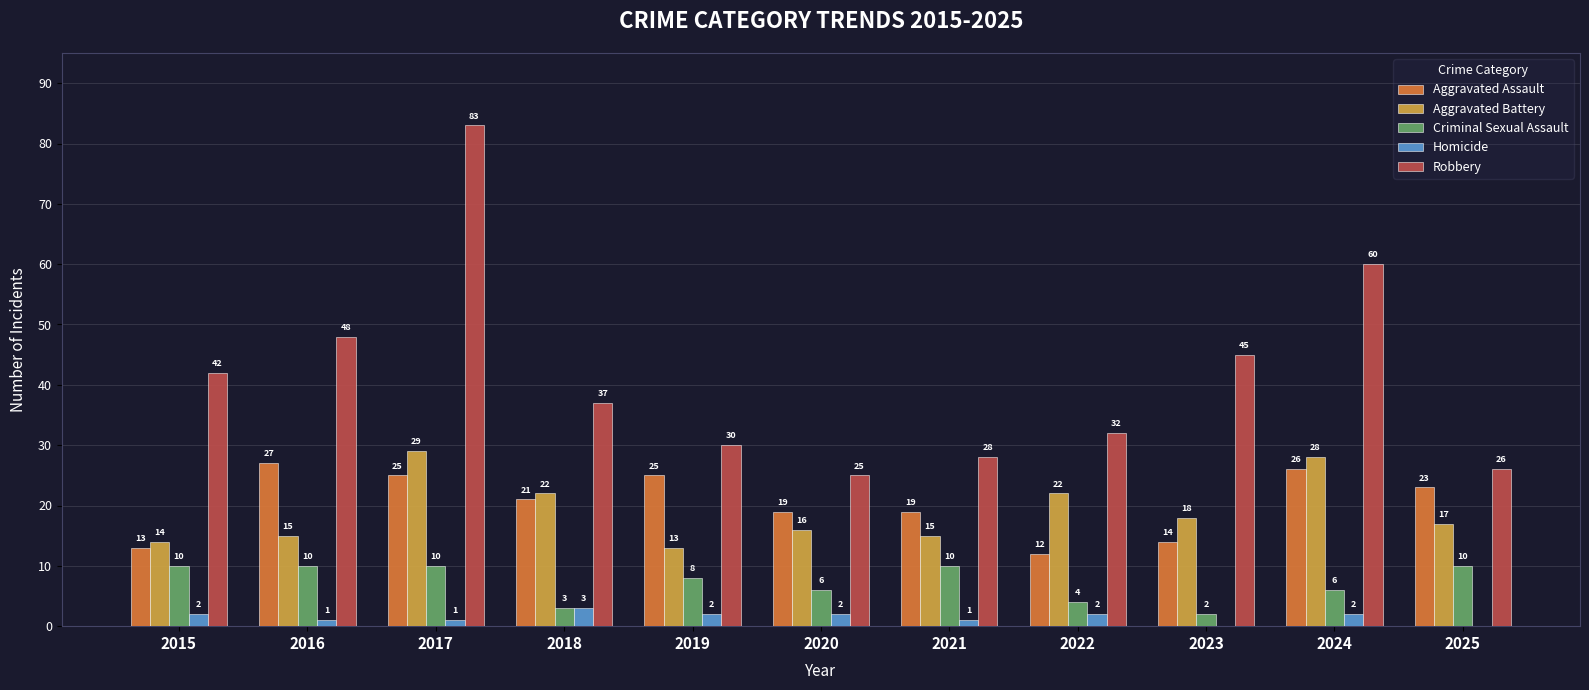

Where does the Criminal Sexual Assault series first go above 8?

2015